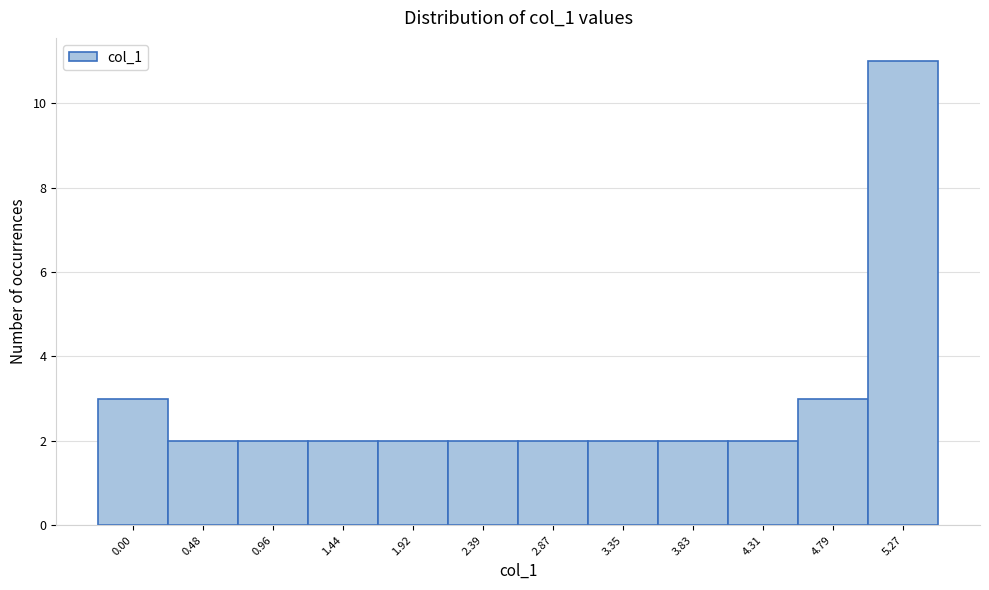

Reading left to right, transcribe all the data shown in this chart.

3	2	2	2	2	2	2	2	2	2	3	11